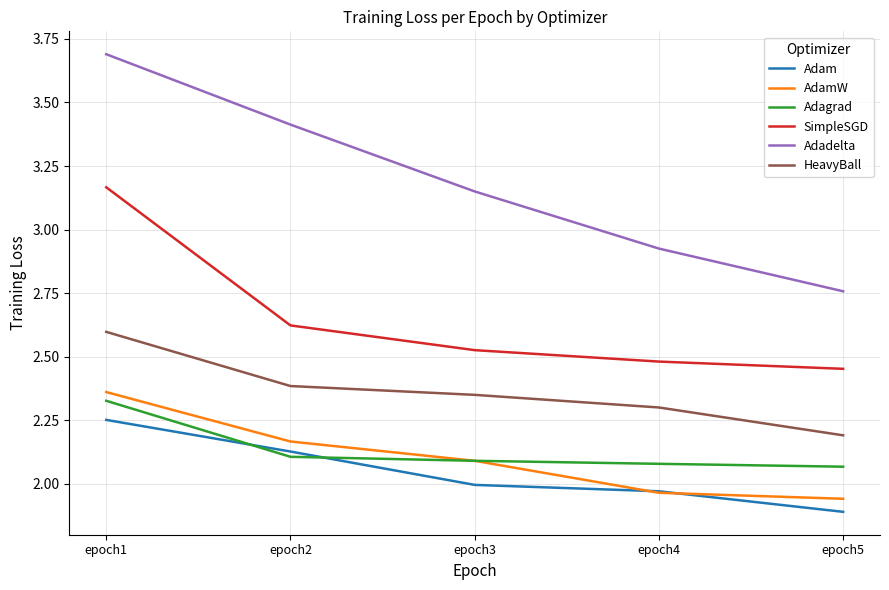

Where is Adadelta nearest to the value 3?

epoch4